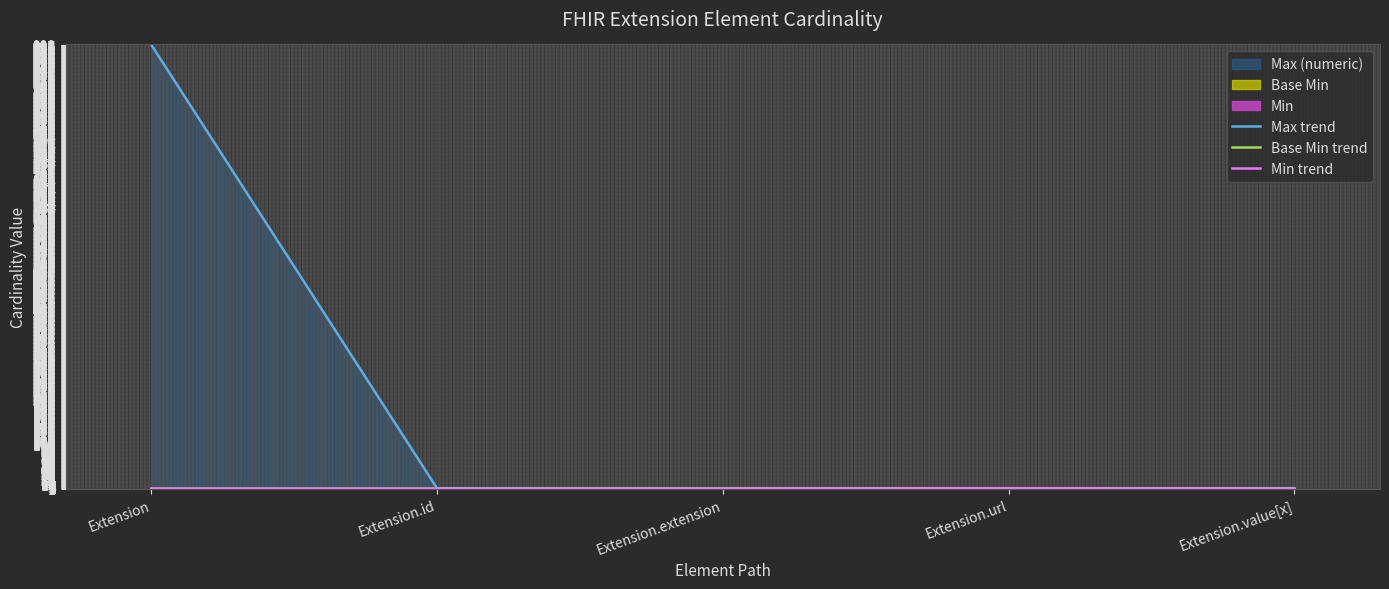

What is the difference between the maximum and minimum values in the Min trend series?

1